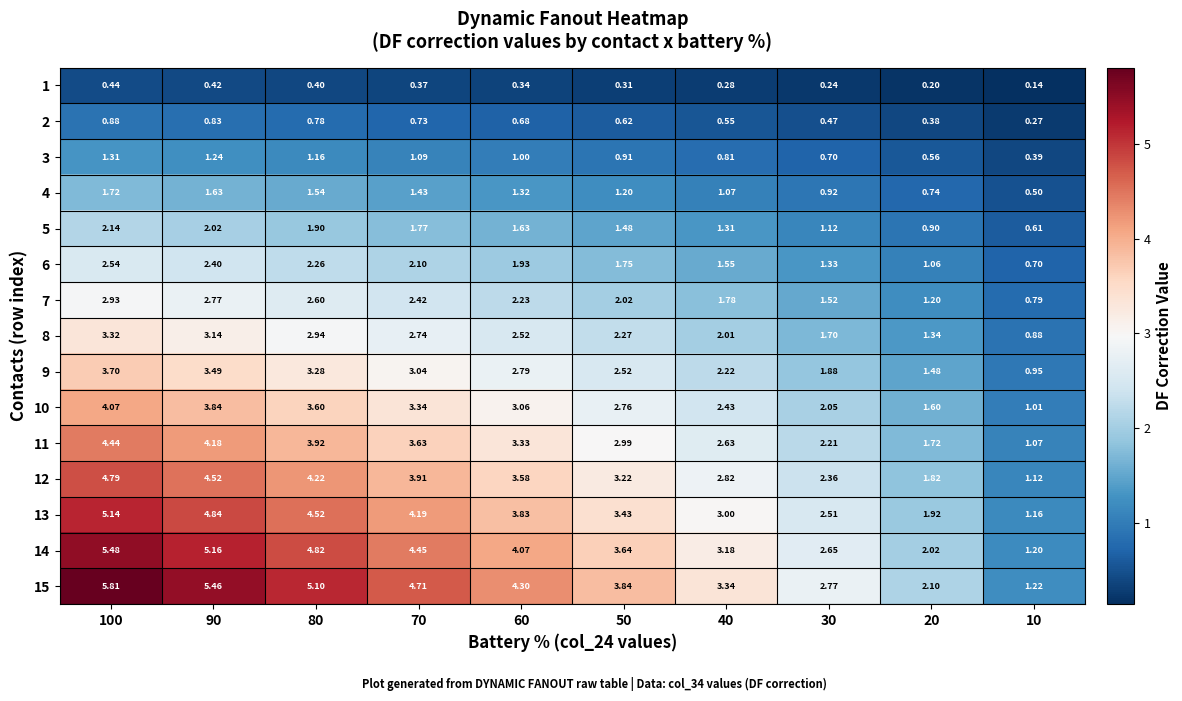

What is the difference between the highest and lowest values at 100?

5.4